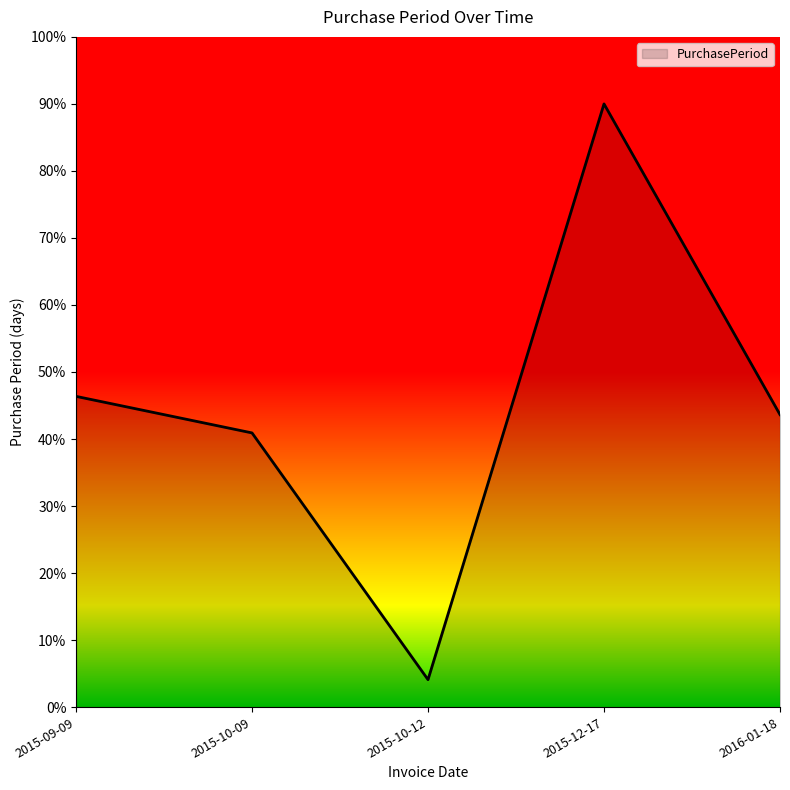

Between 2016-01-18 and 2015-10-09, which is larger?

2016-01-18